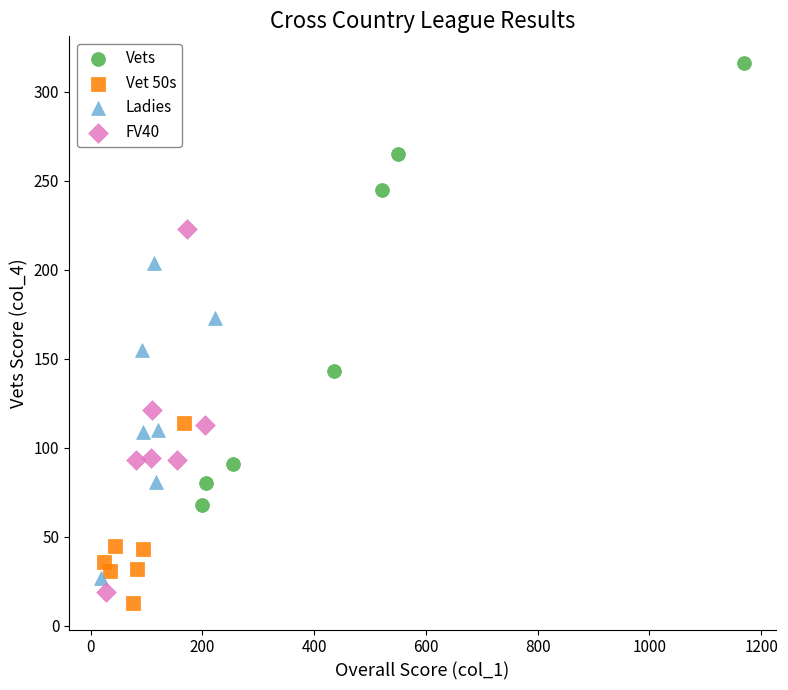

Which series has the largest Y range (max minus min)?

Vets